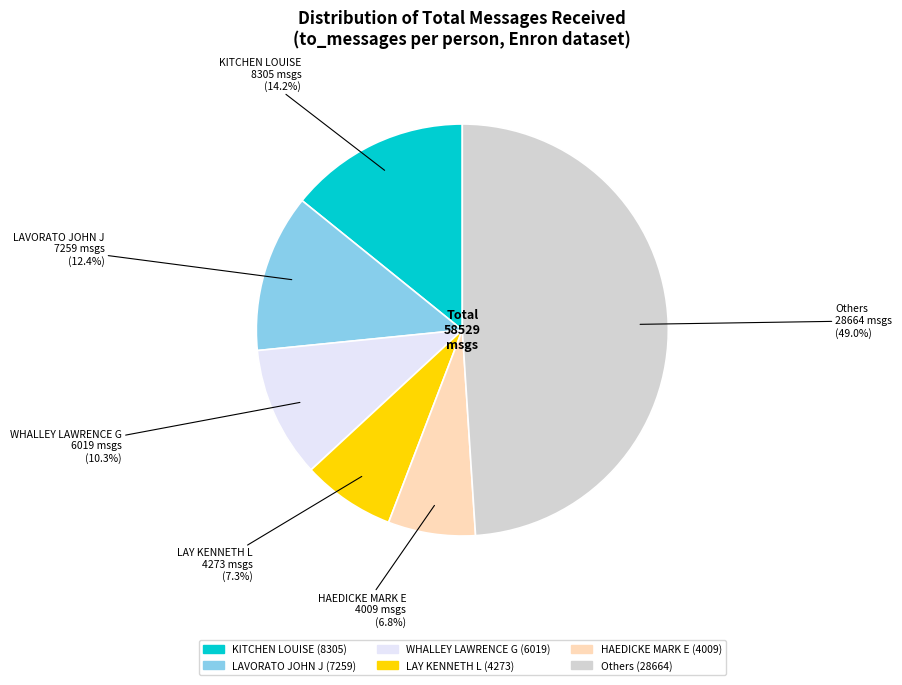

Is there a majority slice in this chart?

No